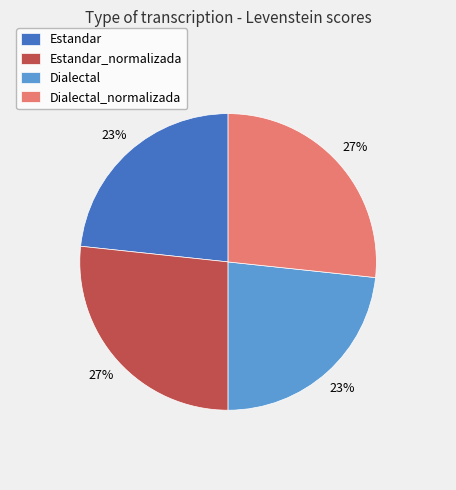

To the nearest percent, what percentage of the pie is Dialectal?

23%